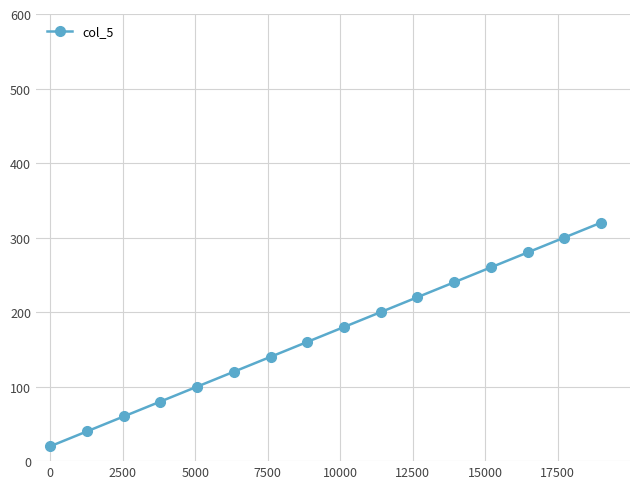

Reading left to right, transcribe all the data shown in this chart.

20	40	60	80	100	120	140	160	180	200	220	240	260	280	300	320